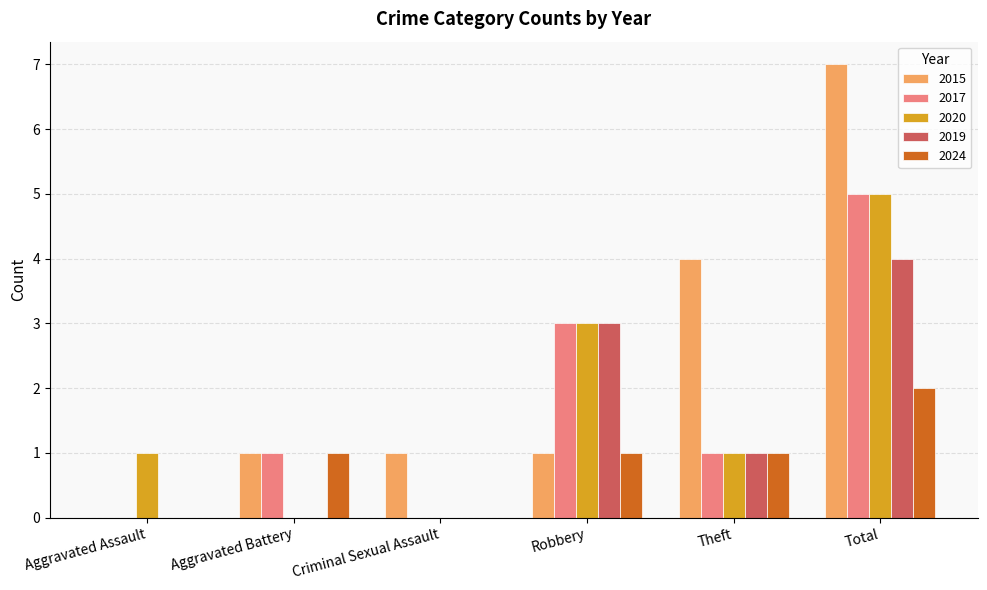

True or false: 2015 has a value of 4 at Theft.

True